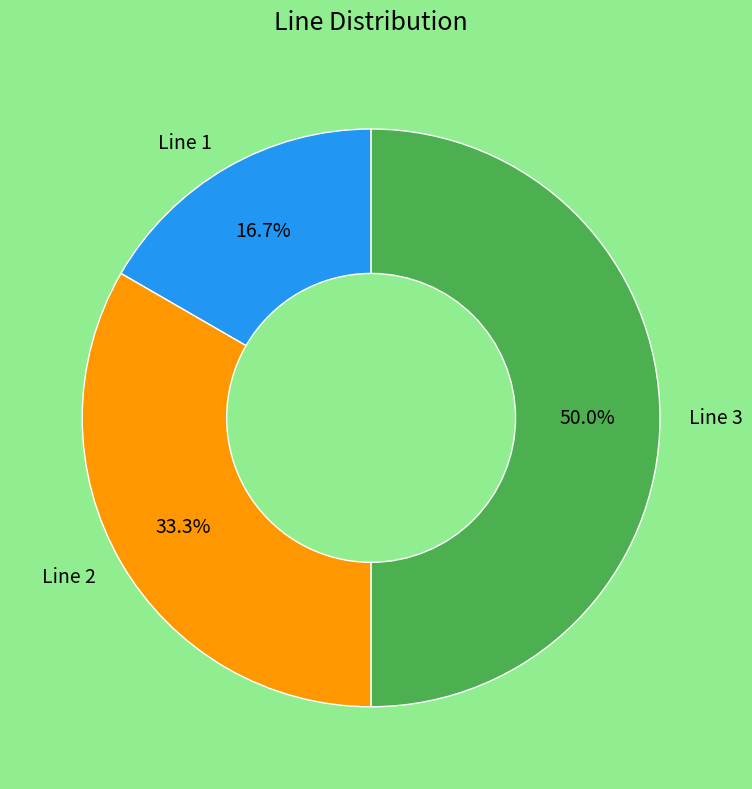

Is it true that Line 2 is 40% of the pie?

False